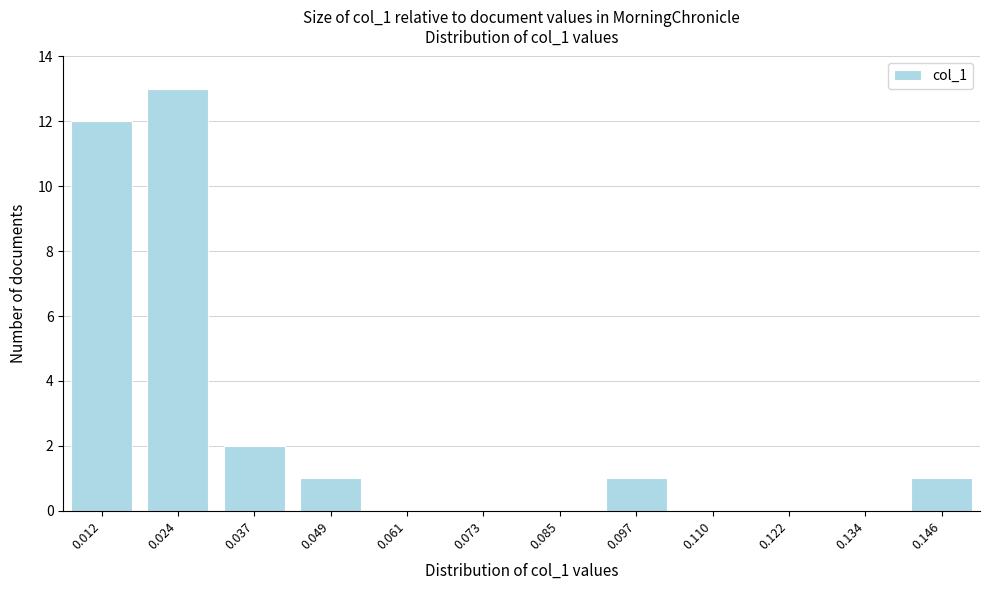

Reading left to right, list all the values displayed in this chart.

0.012=12	0.024=13	0.037=2	0.049=1	0.061=0	0.073=0	0.085=0	0.097=1	0.110=0	0.122=0	0.134=0	0.146=1